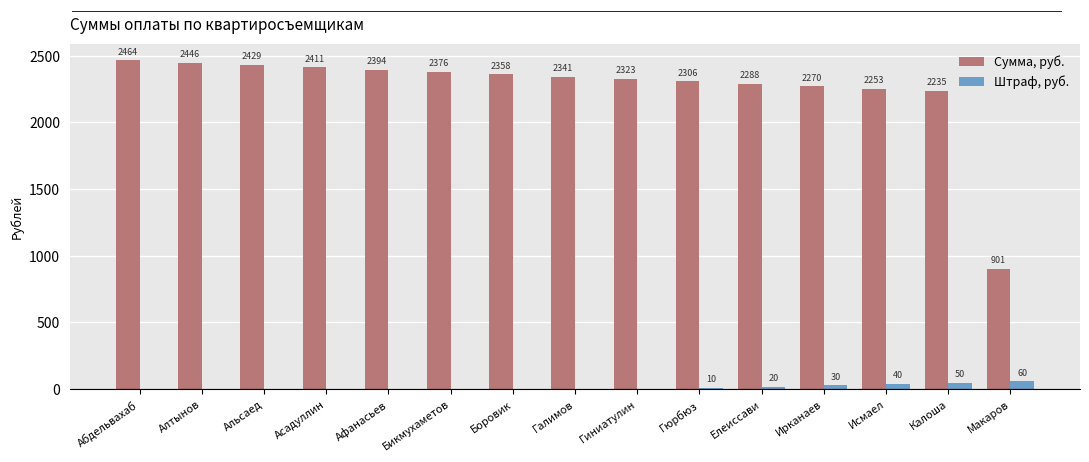

Are the bars grouped side by side (vs. stacked)?

Yes